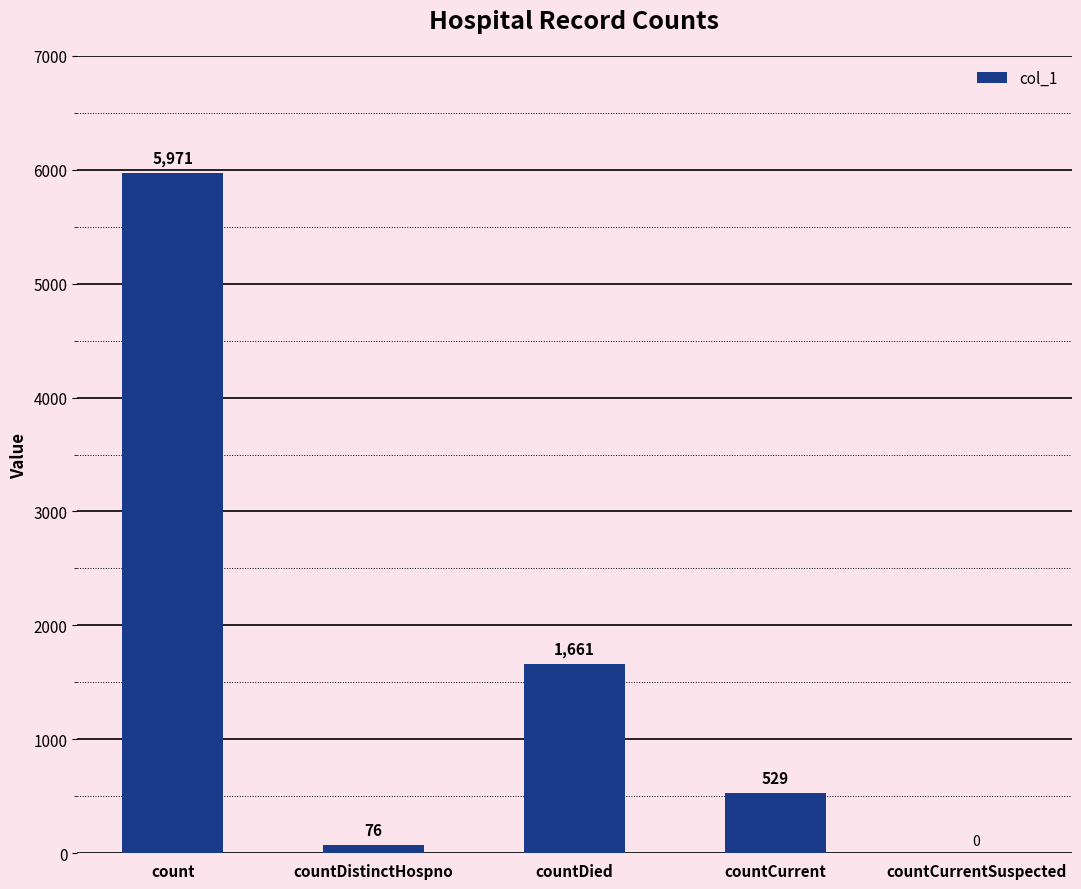

Where does the data first go above 529?

count